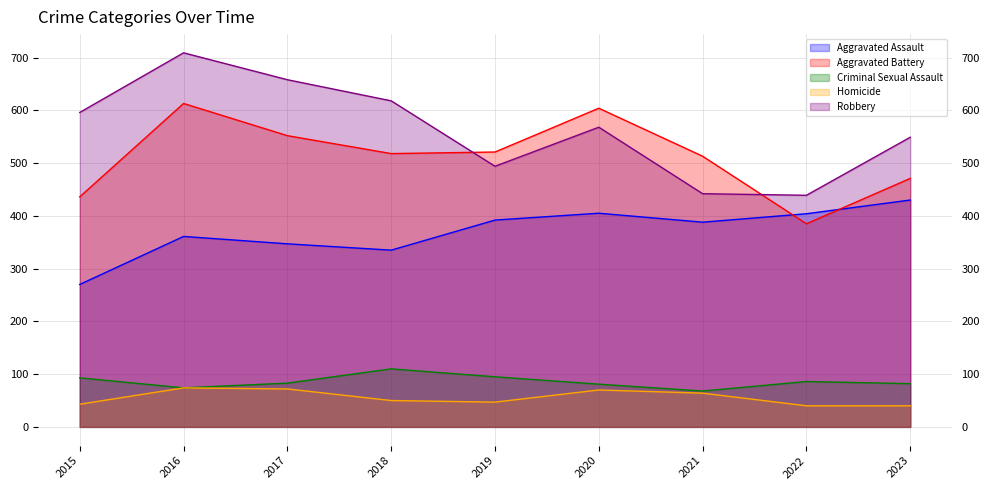

Reading right to left, list all the values displayed in this chart.

Aggravated Assault: 430	404	388	405	392	335	347	361	270
Aggravated Battery: 471	385	513	604	521	518	552	613	436
Criminal Sexual Assault: 82	86	68	81	95	110	83	74	93
Homicide: 40	40	64	70	47	50	72	74	43
Robbery: 549	439	442	568	494	618	658	709	596